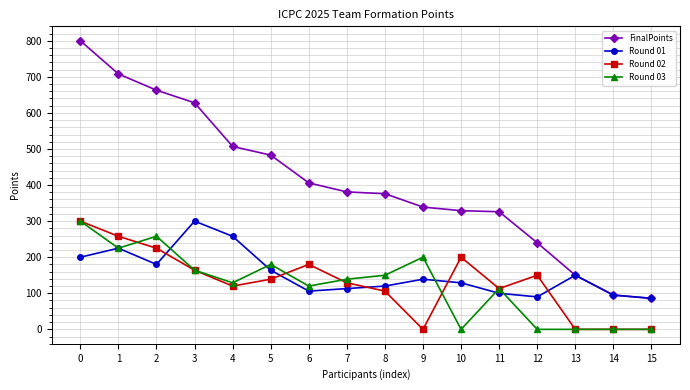

At how many categories does at least one series exceed 168?

13